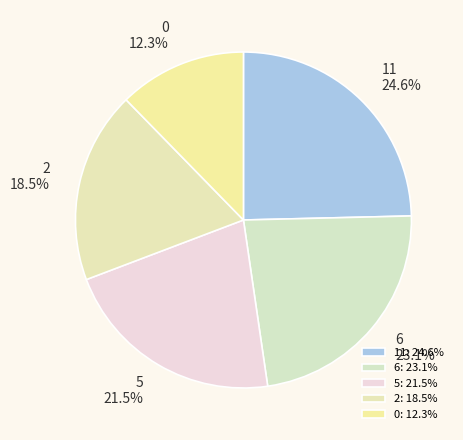

Is it true that 11 is 37% of the pie?

False